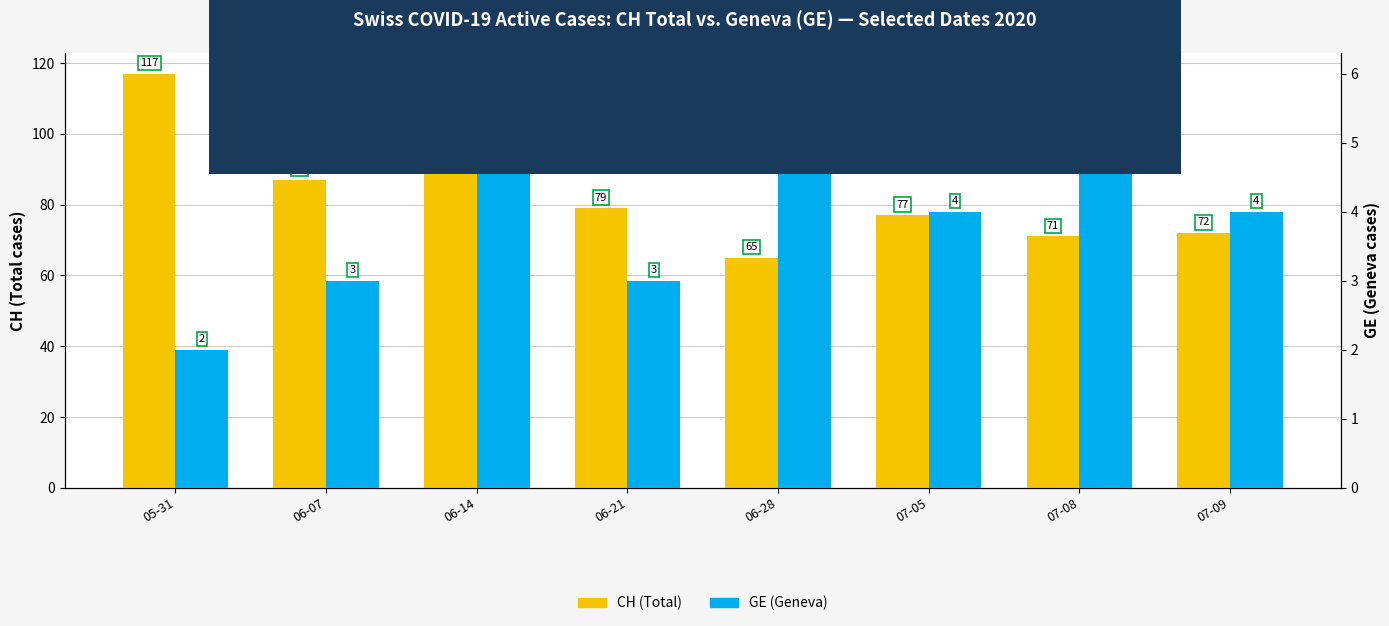

Count the GE (Geneva) values in the range 3 to 5.

6